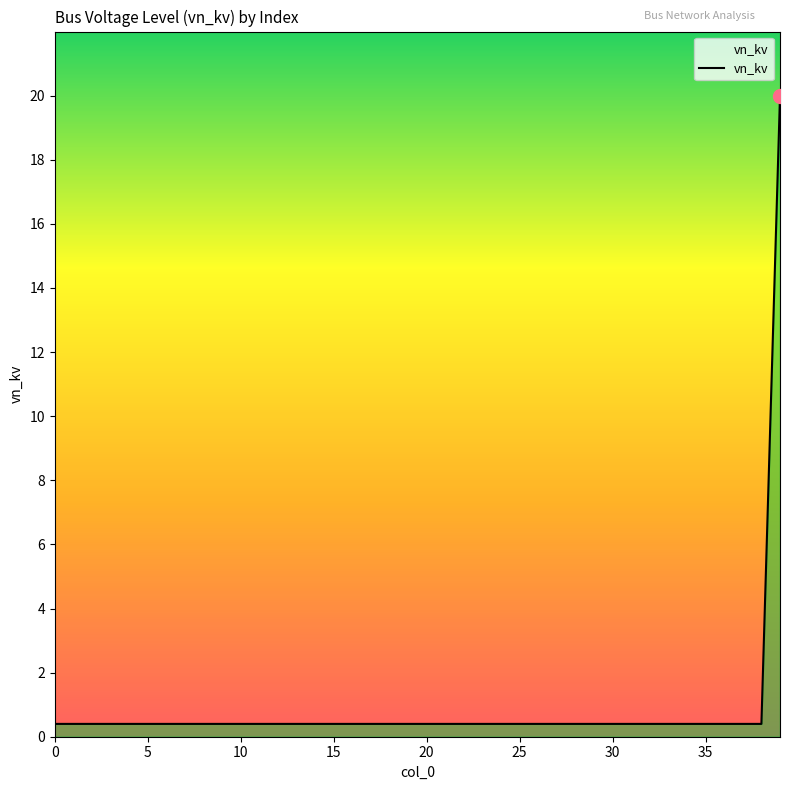

What is the difference between the maximum and minimum values?

19.6